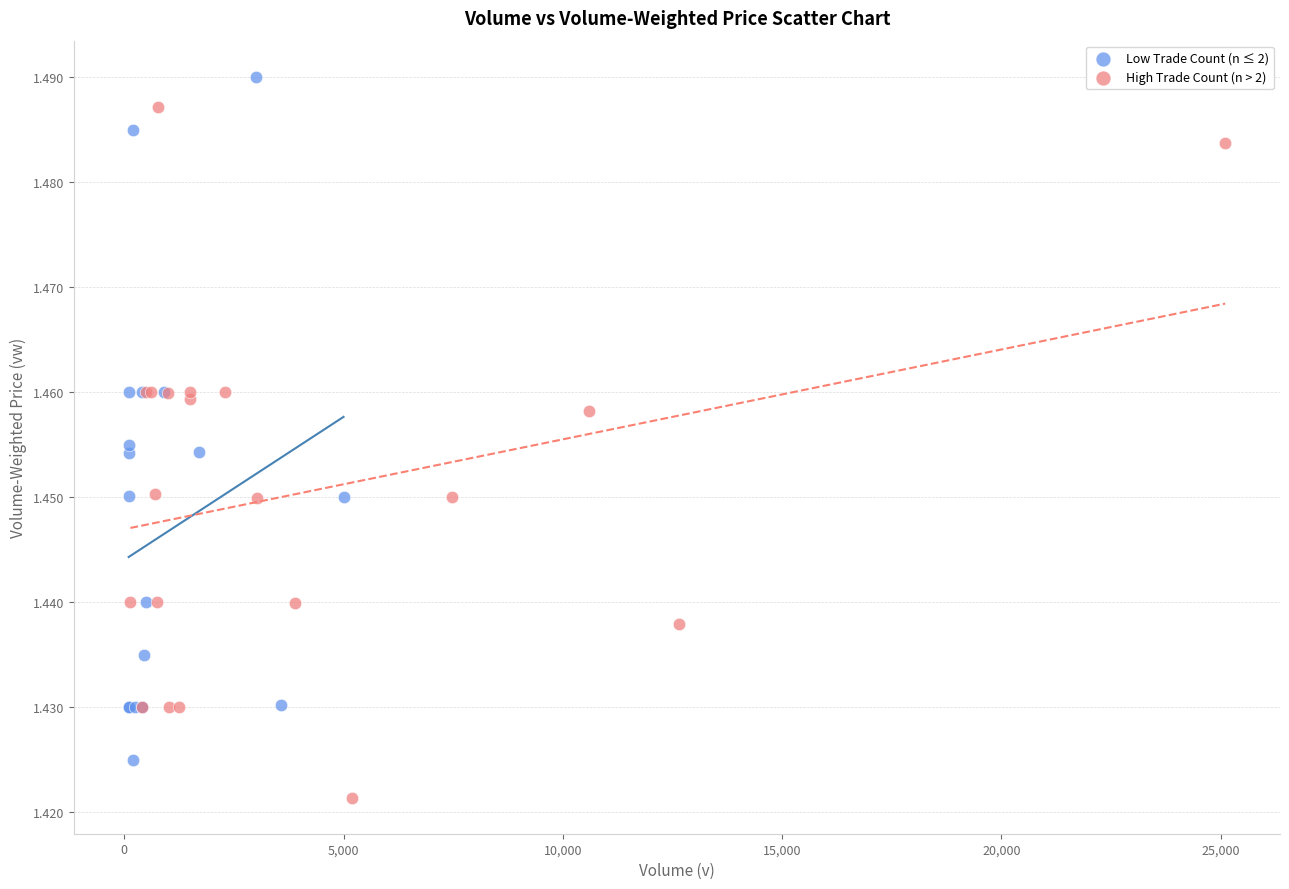

Which series reaches the minimum Y coordinate?

High Trade Count (n > 2)